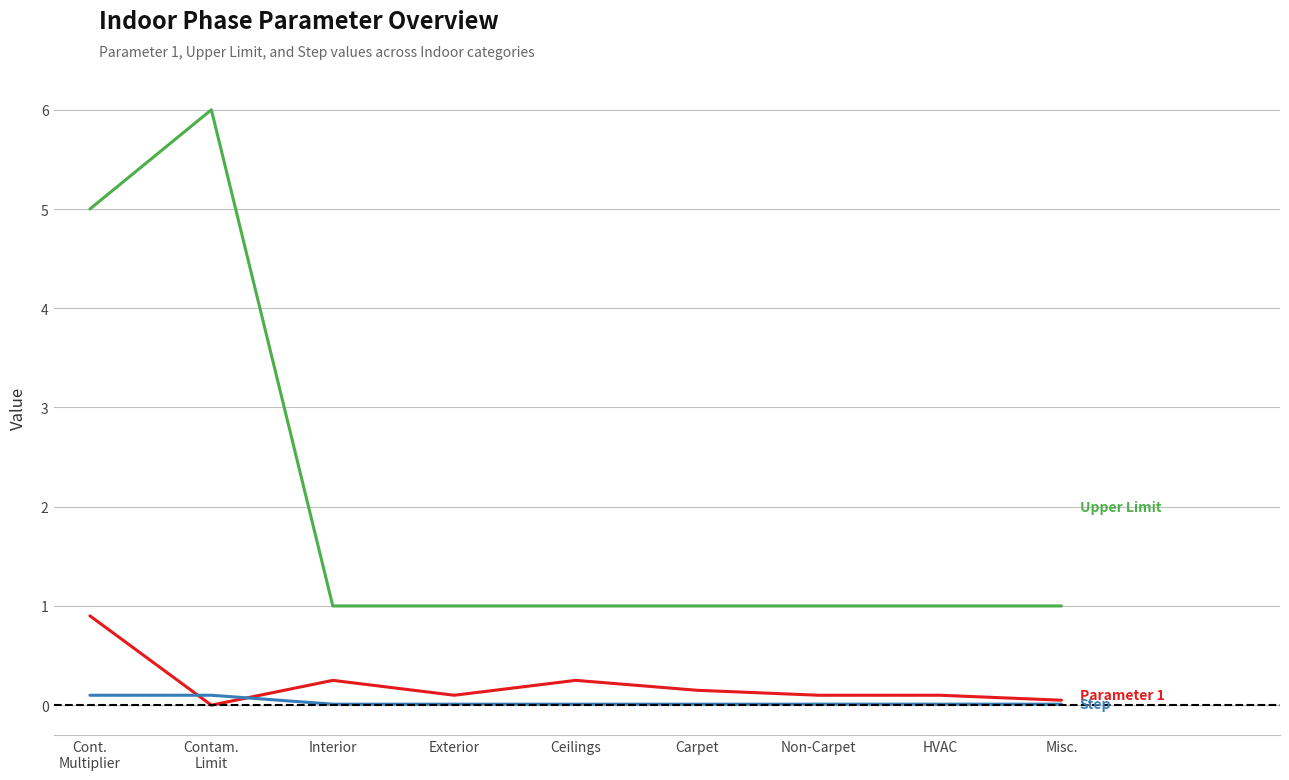

What is the maximum value shown in the chart?

6.0